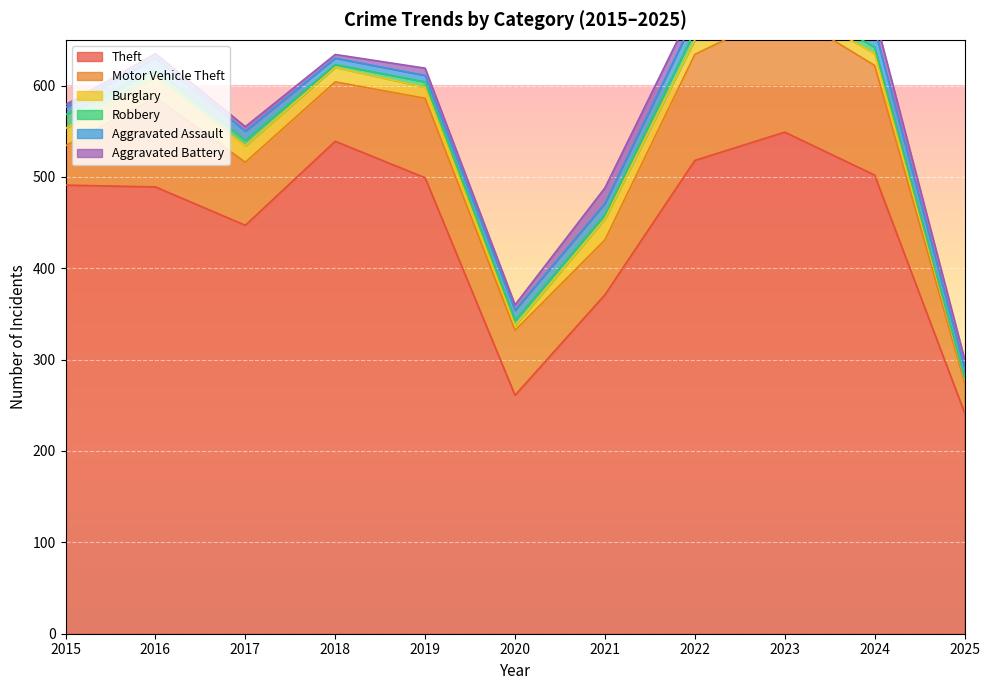

How many data points in Aggravated Assault are less than 11?

4